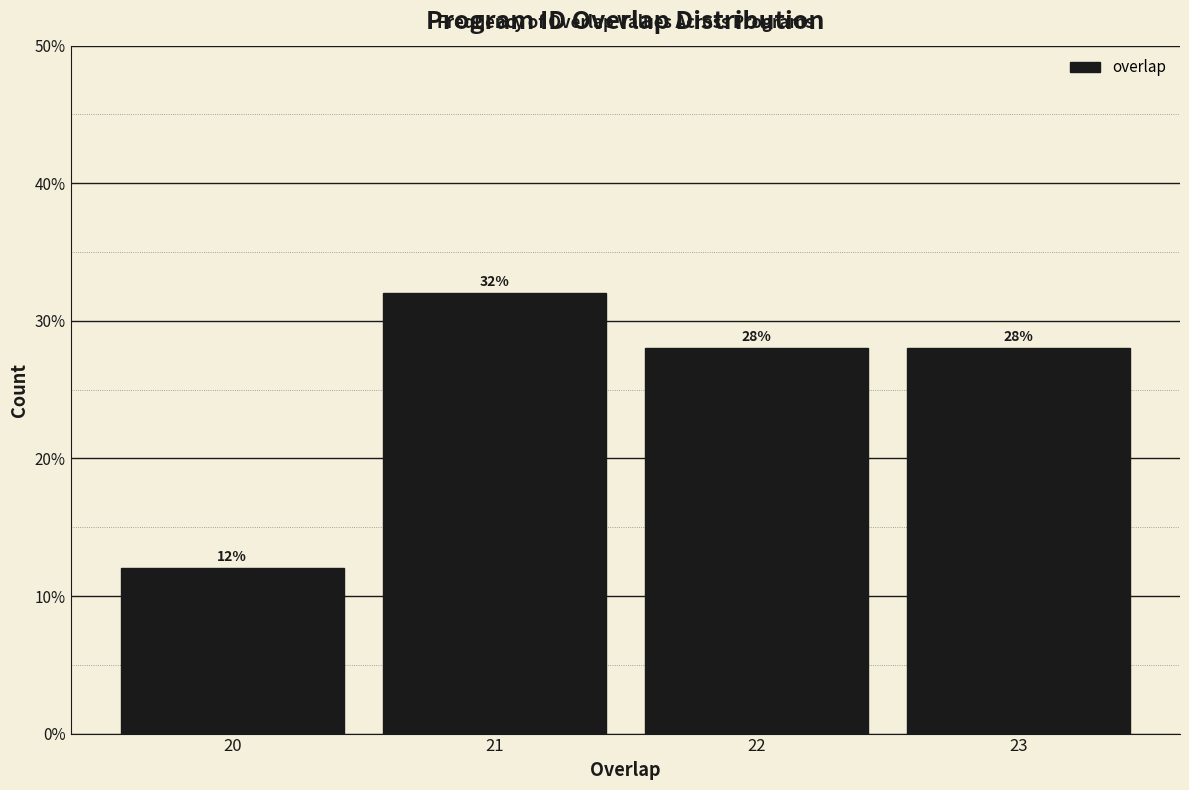

Reading left to right, transcribe this chart: for each bar, give the range it covers on the x-axis and its height.

19.5 to 20.5: 12
20.5 to 21.5: 32
21.5 to 22.5: 28
22.5 to 23.5: 28